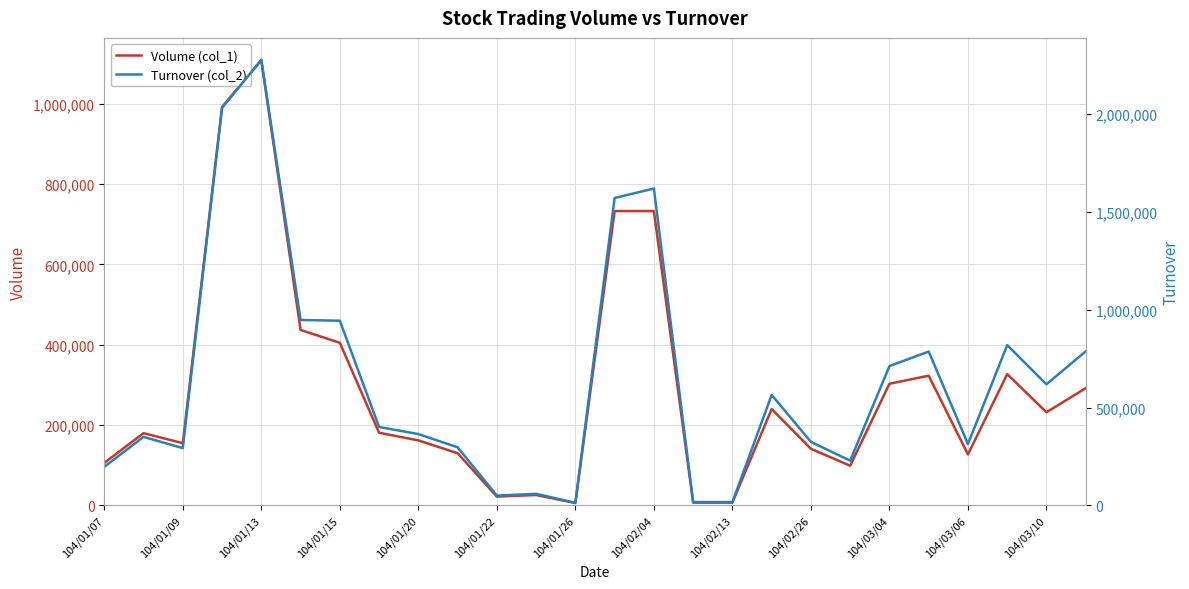

Reading left to right, list all the values displayed in this chart.

Volume (col_1): 106000	180000	155000	992000	1109000	437000	405000	181000	162000	130000	22000	26000	6000	733000	733000	7000	7000	240000	141000	99000	303000	323000	127000	327000	232000	292000
Turnover (col_2): 197160	350120	292740	2030910	2274960	947230	943480	400790	364560	296990	50380	59320	13440	1570320	1618550	17290	17080	564270	324750	228690	711570	786080	313770	818930	618690	787030